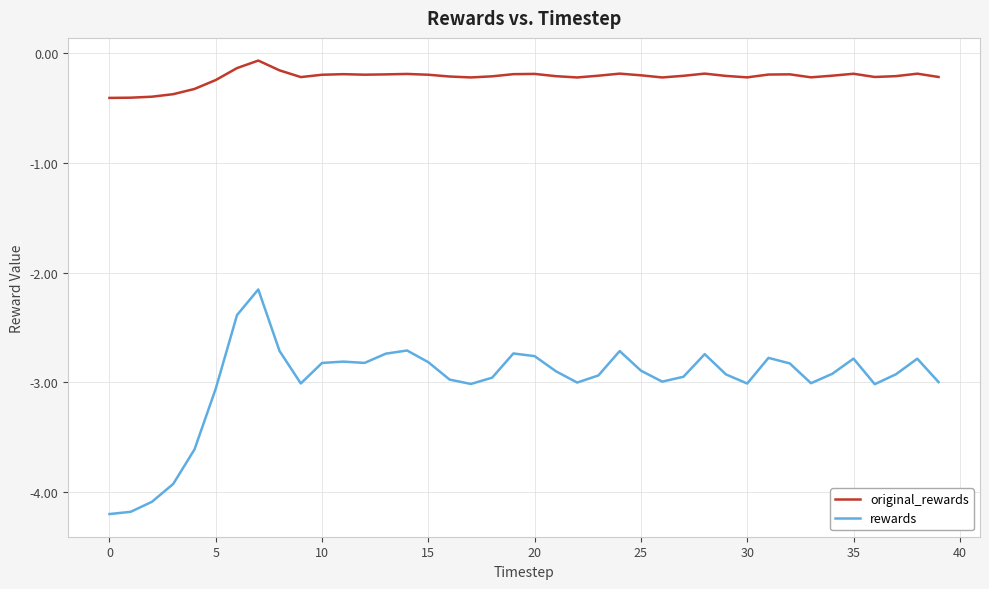

Which series has the largest total across all categories?

original_rewards